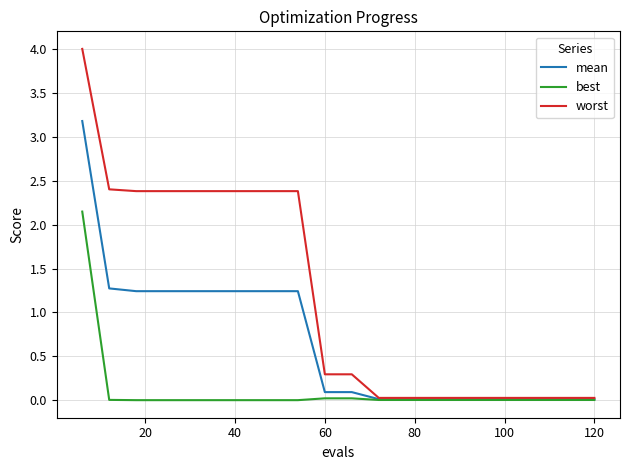

What is the maximum value for mean?

3.2